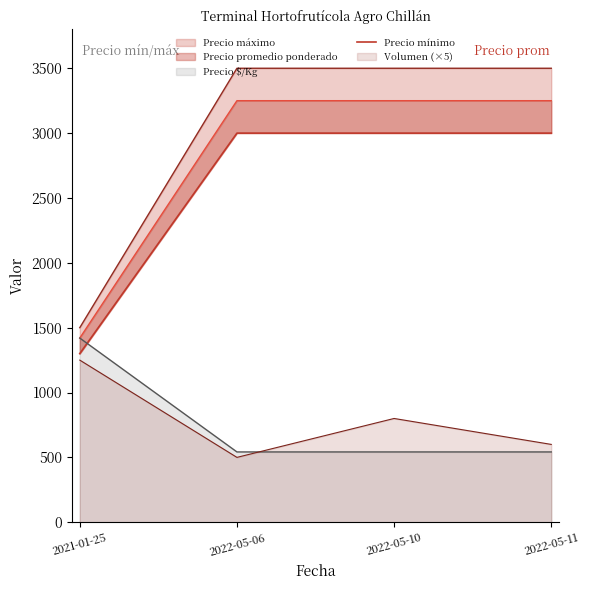

The value of Precio $/Kg at 2022-05-06 is 542. True or false?

True